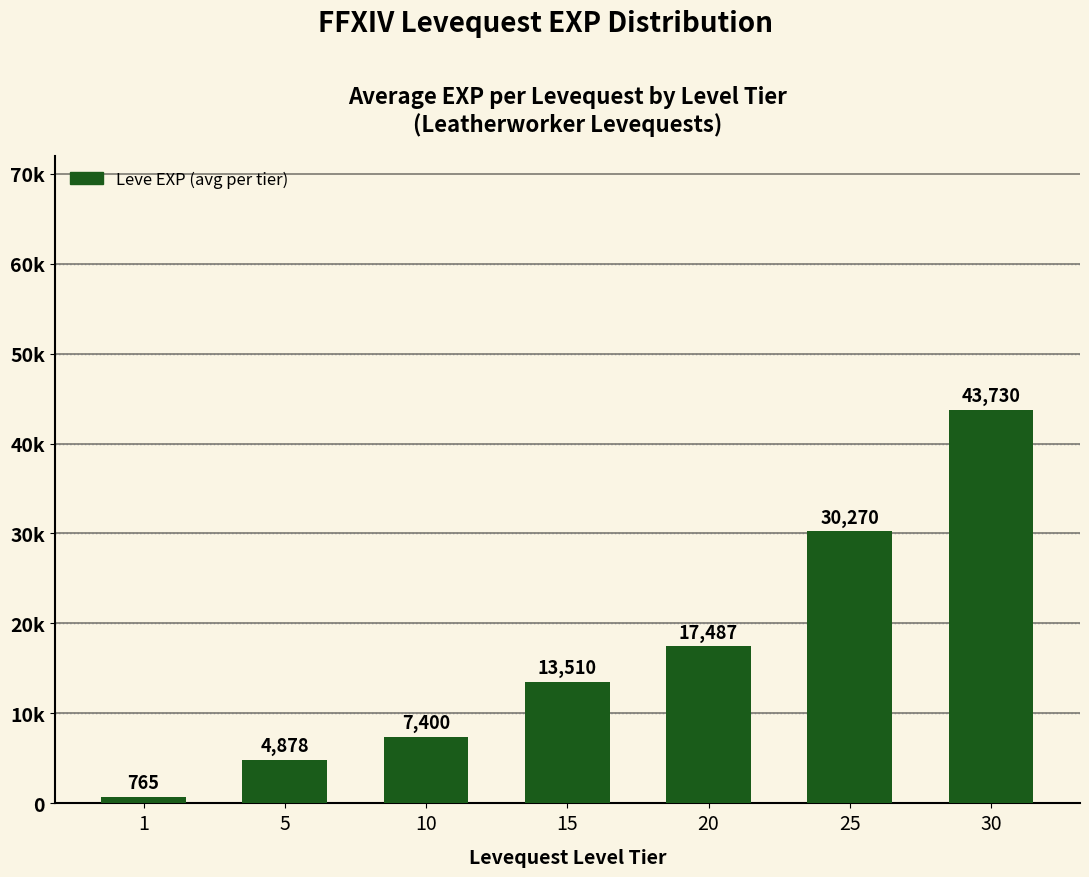

Are the bars horizontal?

No